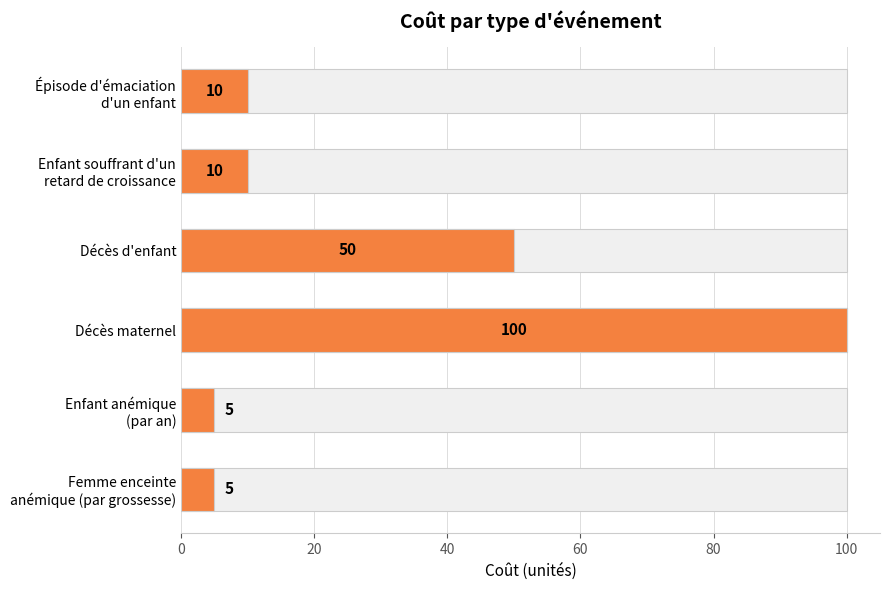

How many values are below 10?

2